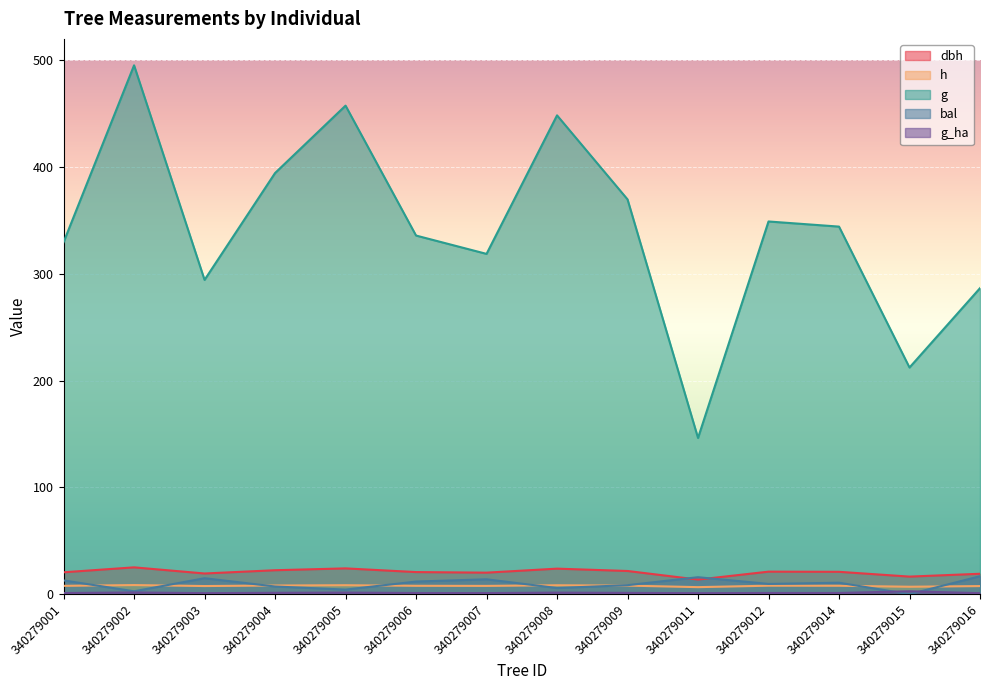

What are all the series names shown in the legend?

dbh, h, g, bal, g_ha